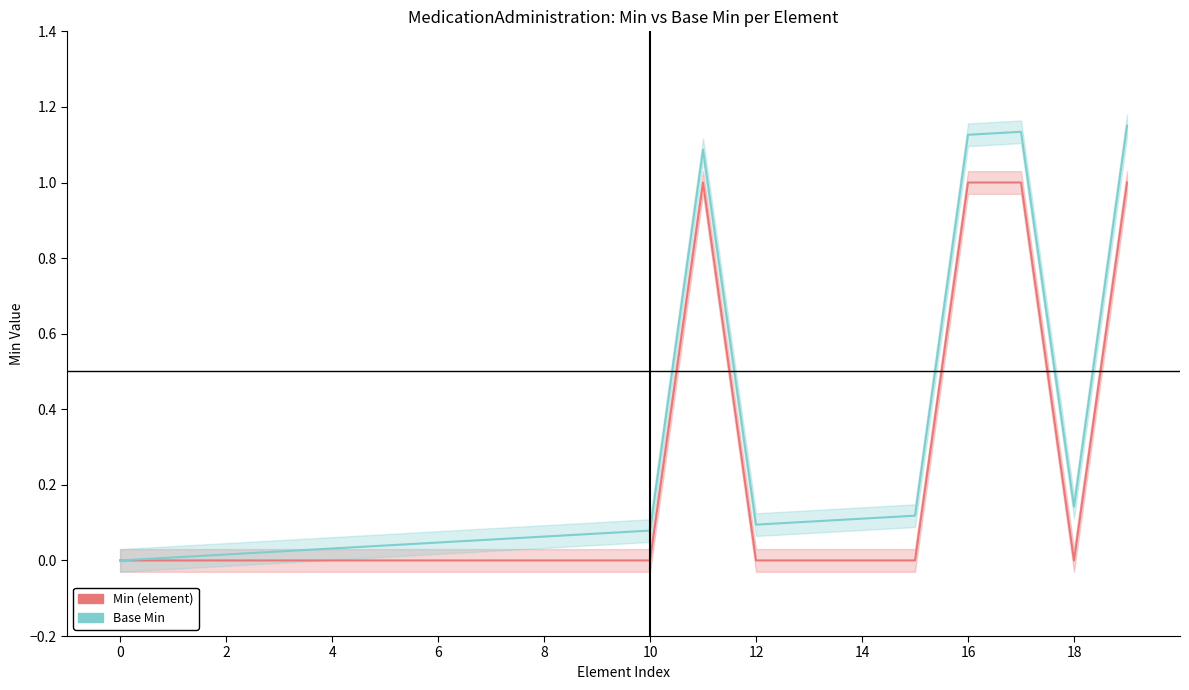

What is the label of the 2nd point from the right?

18